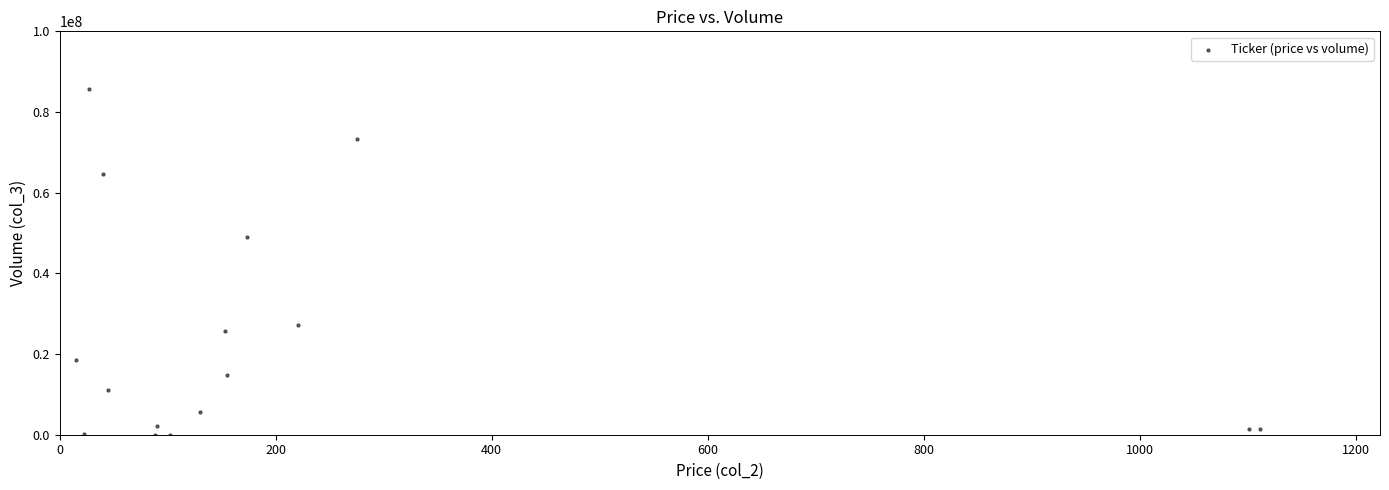

What Y value in the scatter plot is closest to 42859223?

49029825